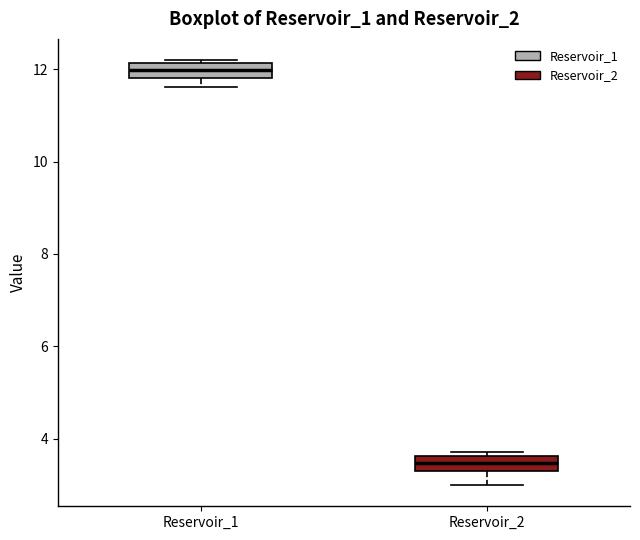

Which box's median line is the highest?

Reservoir_1